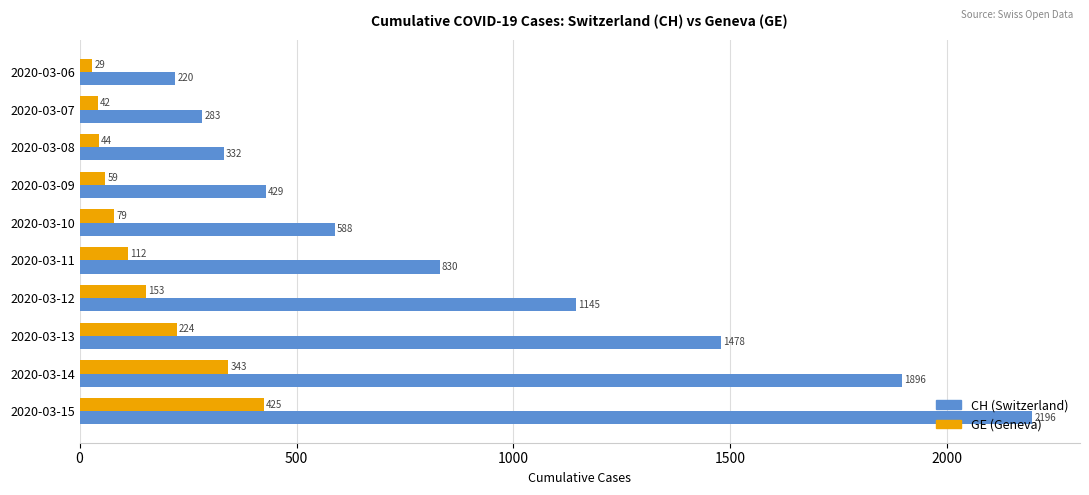

The value of GE (Geneva) at 2020-03-08 is 44. True or false?

True